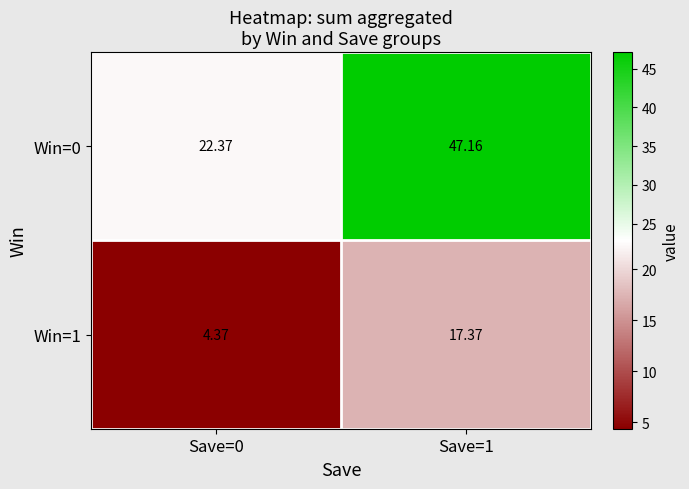

Is the value of Win=0 at Save=1 greater than the value of Win=1 at Save=0?

Yes